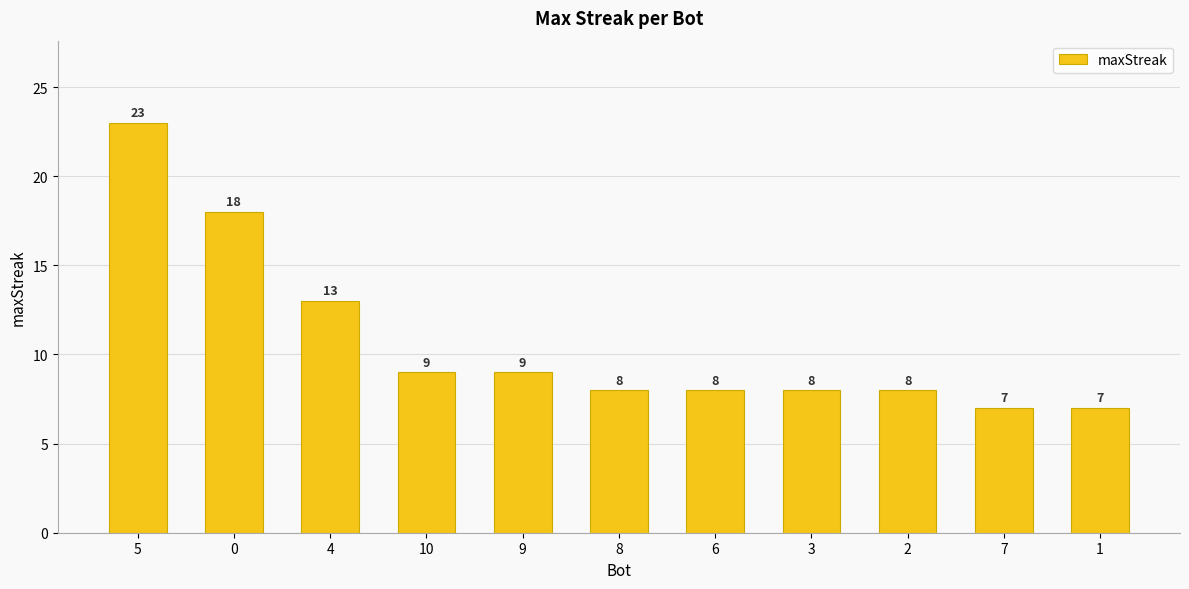

At which label does the data first exceed 8?

5